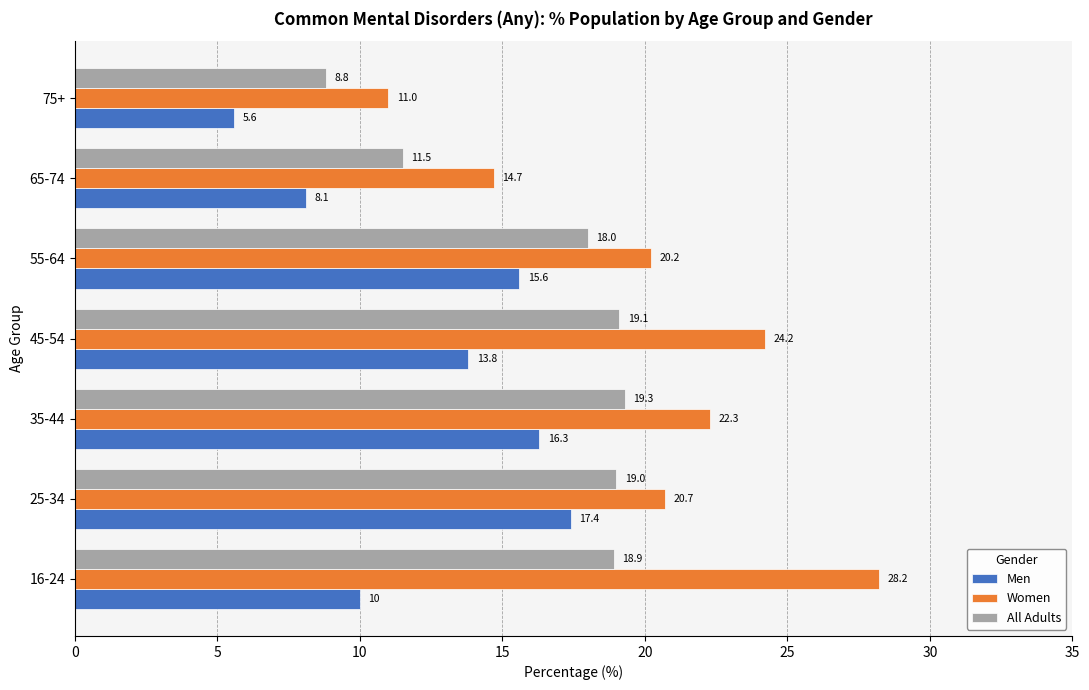

Which series has the largest range (max minus min)?

Women